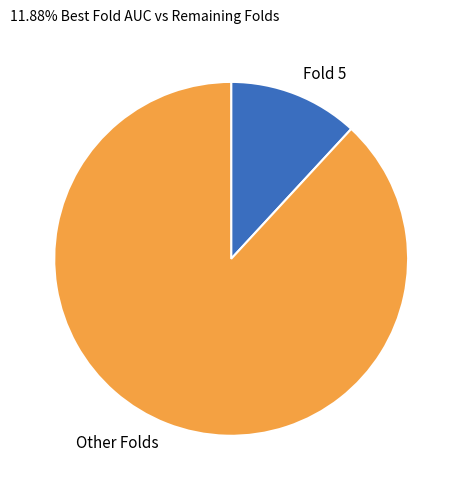

Which category has the biggest portion of the pie?

Other Folds